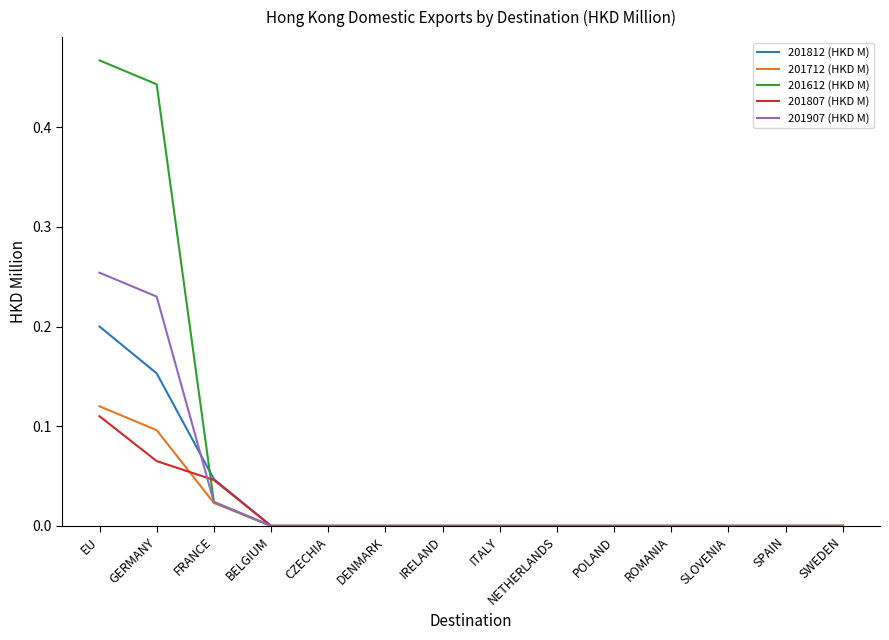

How many lines are shown in the chart?

5